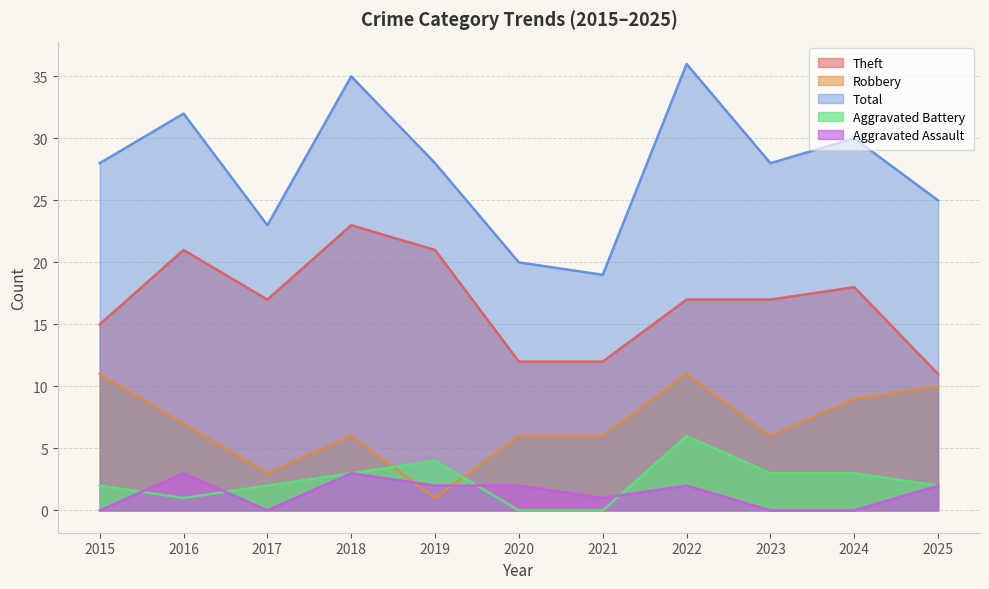

Count the number of categories in the chart.

11